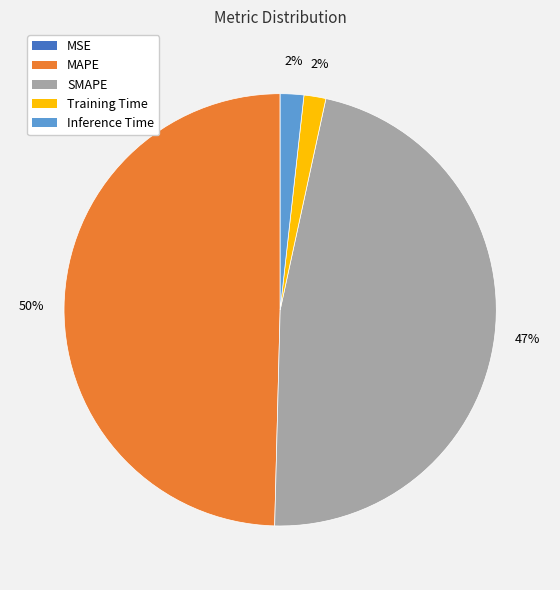

What is the largest slice in the pie chart?

MAPE